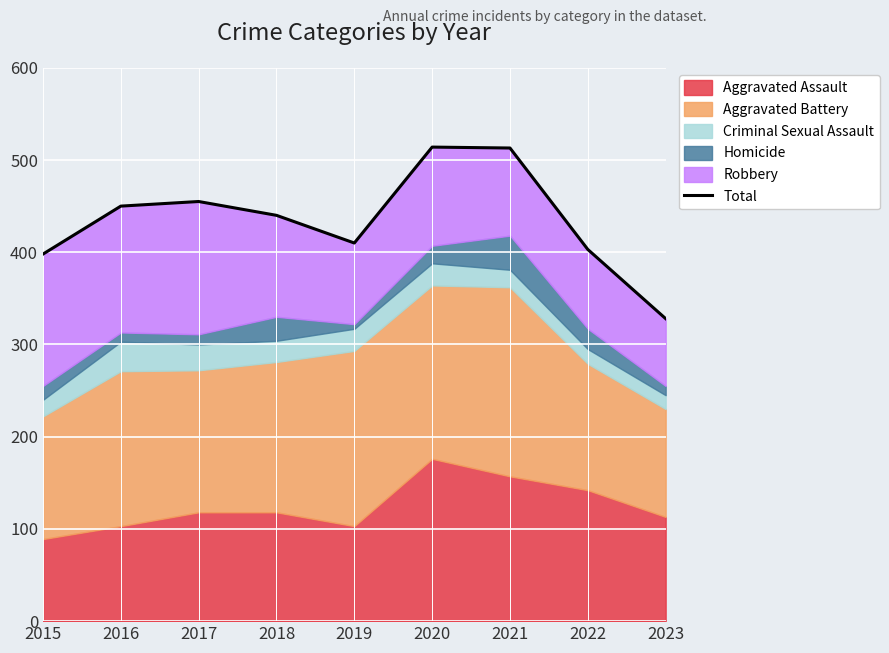

What value does the data have at 2015, to the nearest 10?

400